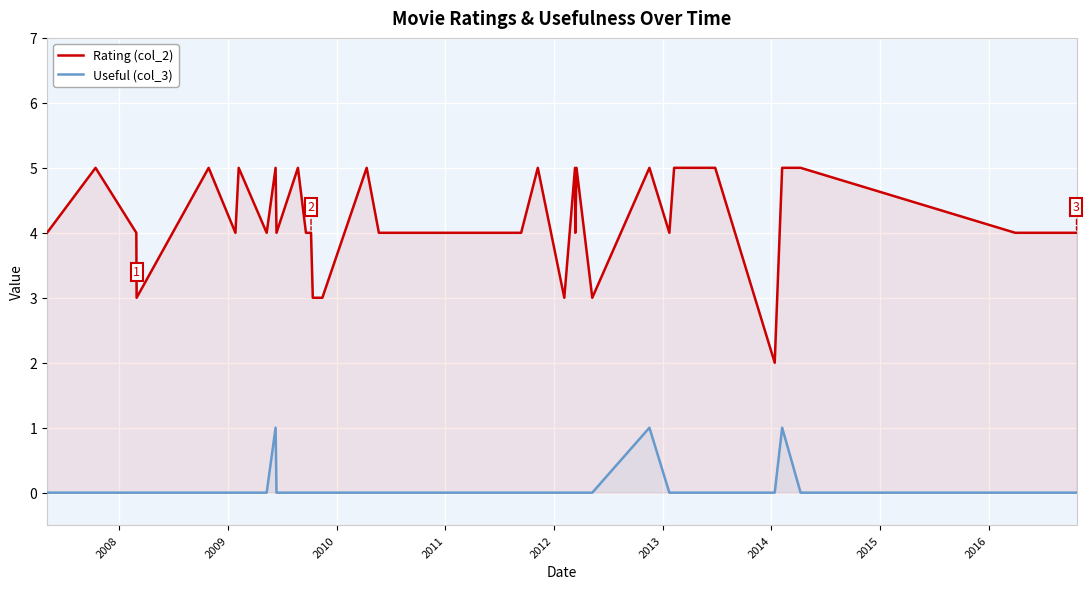

List the series in order of their peak value, highest first.

Rating (col_2), Useful (col_3)